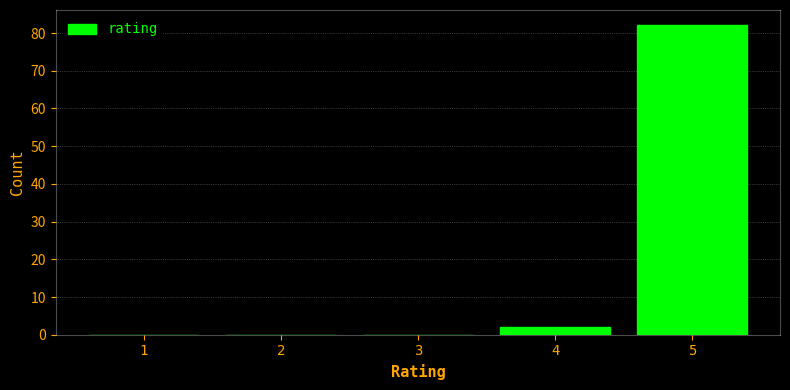

Reading left to right, list every bar in this chart as the range it spans on the x-axis followed by its height. The values are not printed on the chart, so give them approximately, as read against the axis.

0.5 to 1.5: 0
1.5 to 2.5: 0
2.5 to 3.5: 0
3.5 to 4.5: 2
4.5 to 5.5: 82